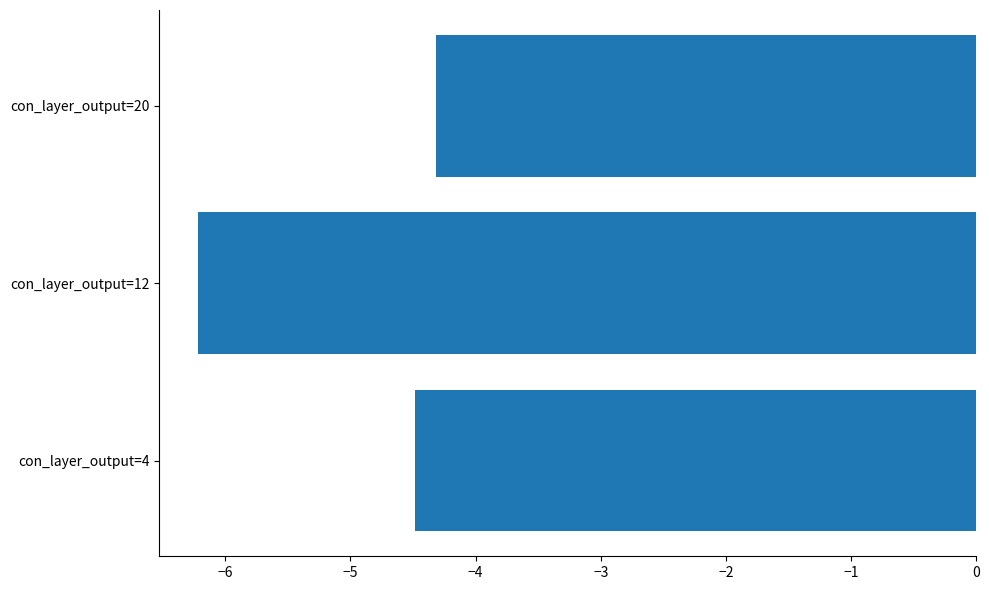

True or false: the data shows -6.2 at con_layer_output=12.

True